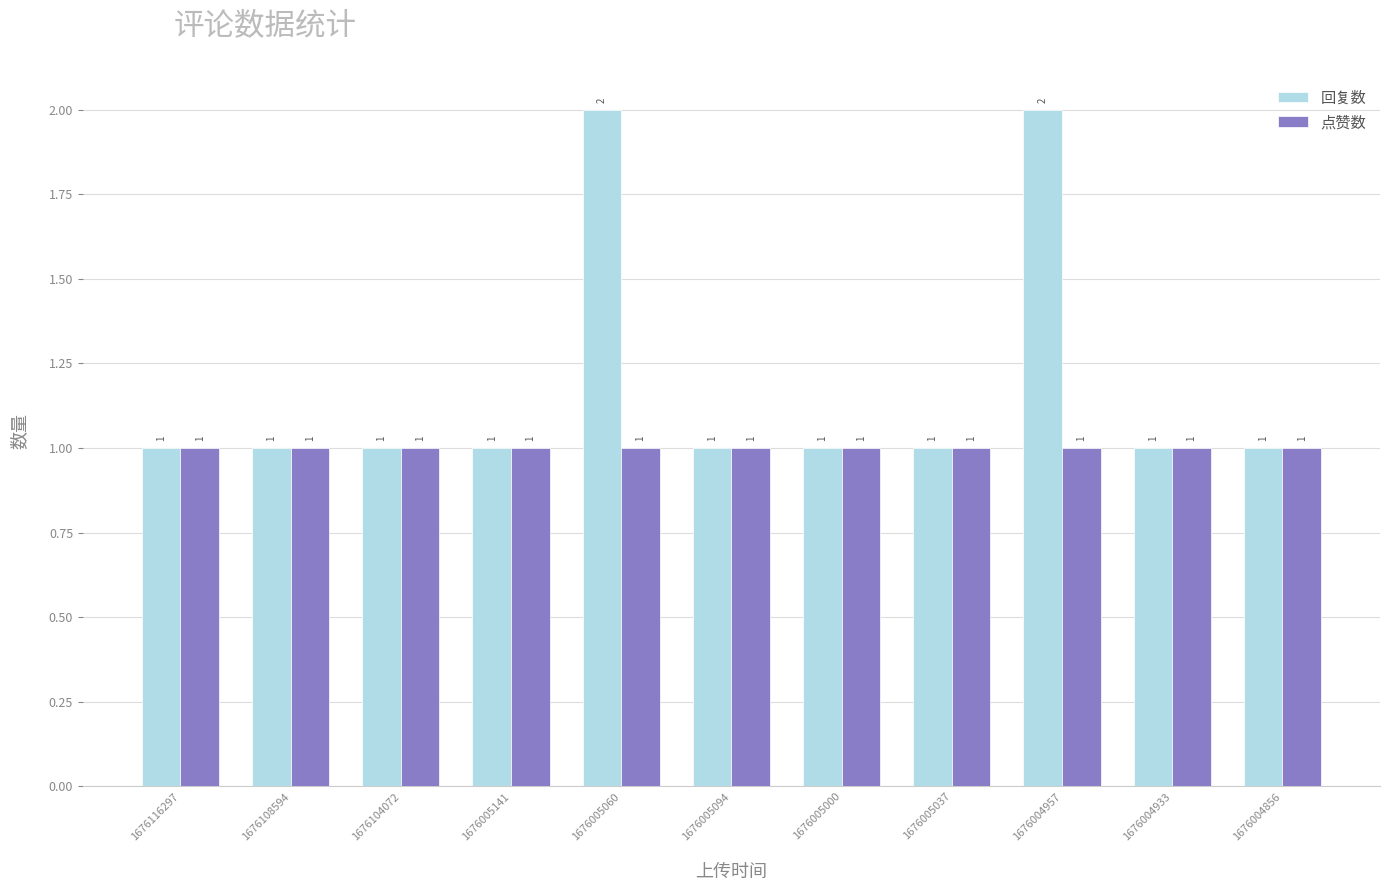

What is the maximum value for 回复数?

2